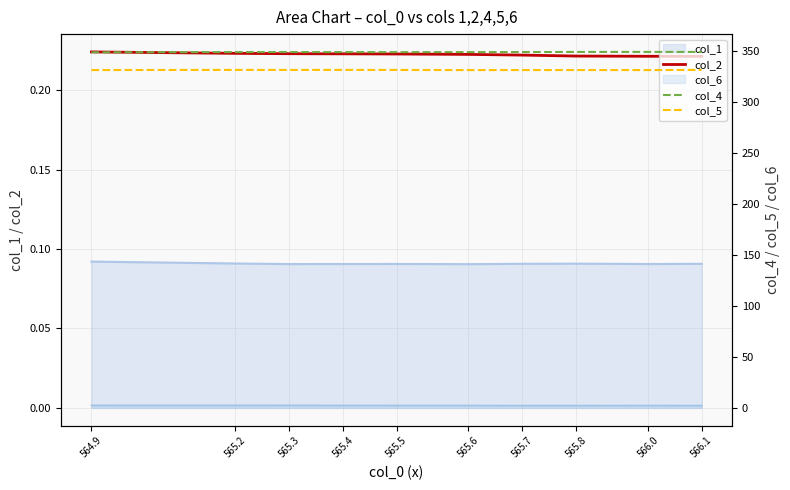

At which category does col_5 reach its first local peak?

565.2